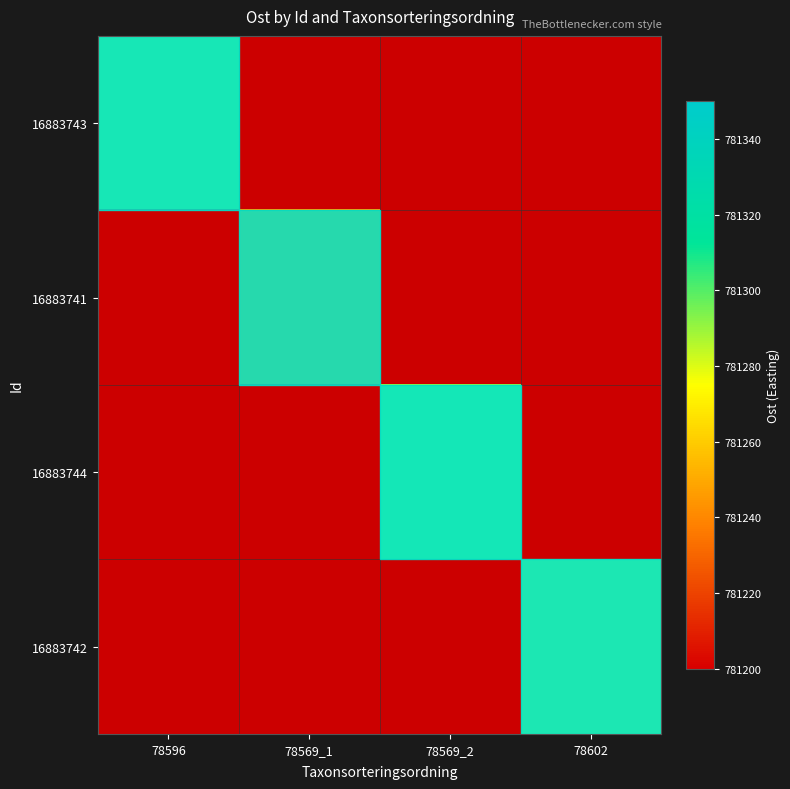

At which category is the sum across all series the highest?

78569_2